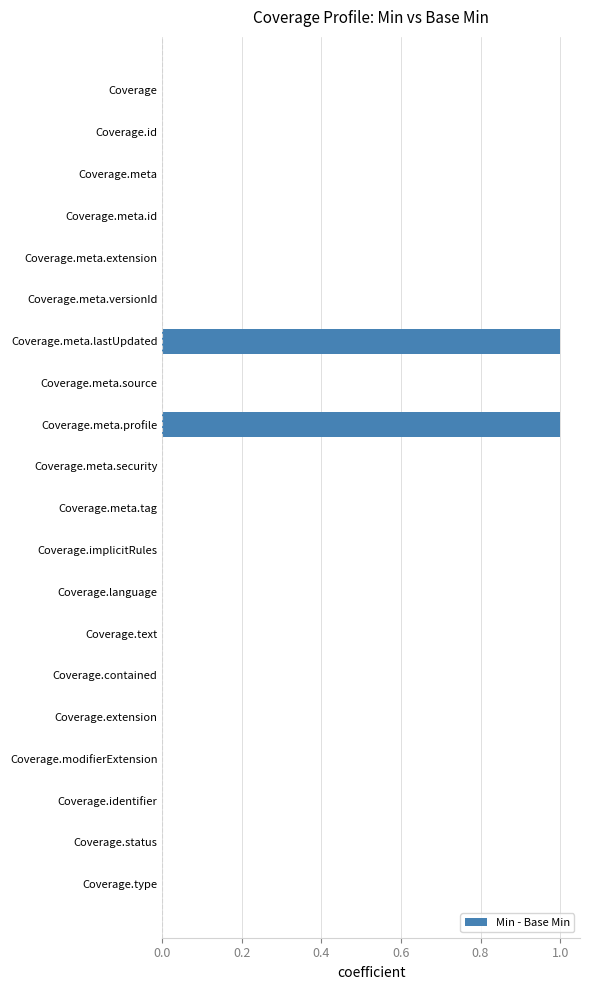

The value at Coverage.meta.lastUpdated is 1. True or false?

True